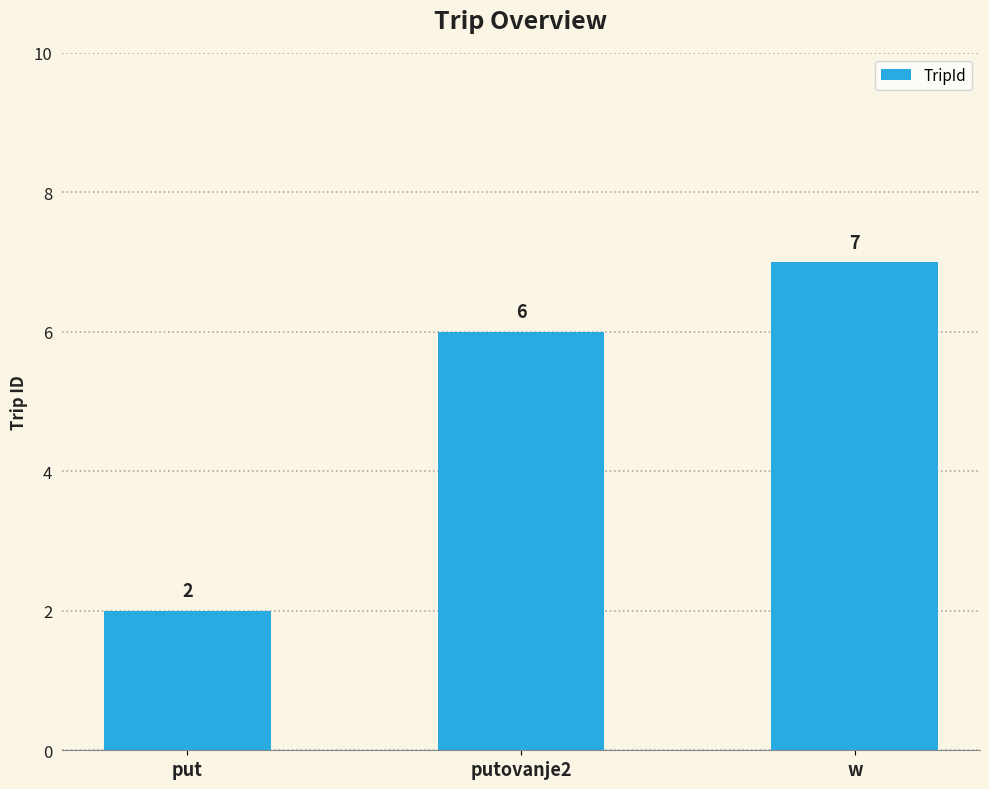

Read the value at put.

2